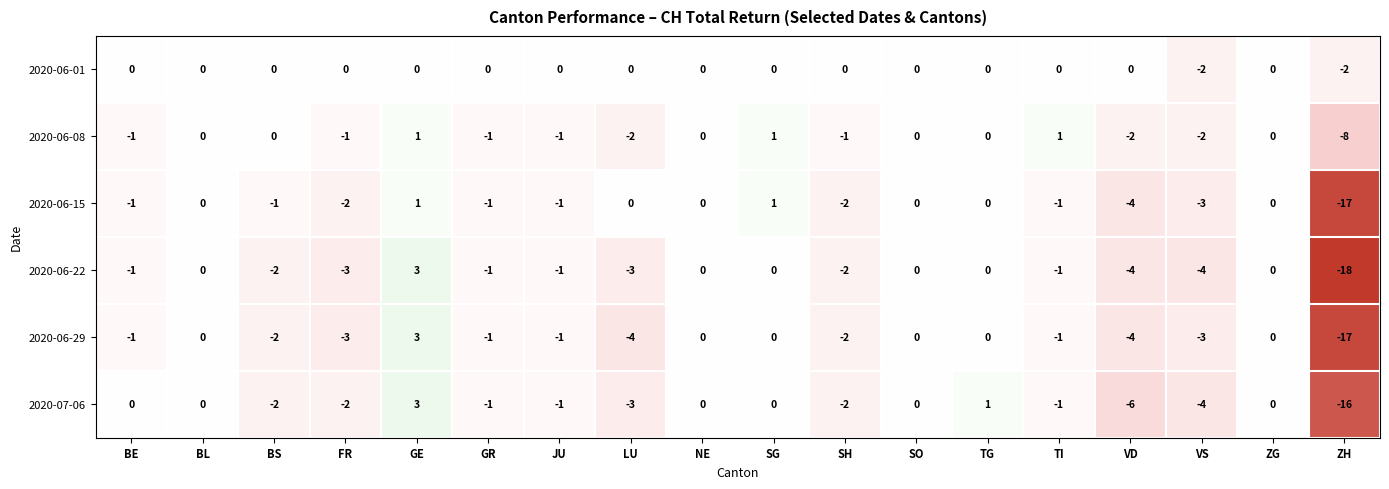

Is it true that 2020-06-08 equals -1 at JU?

True